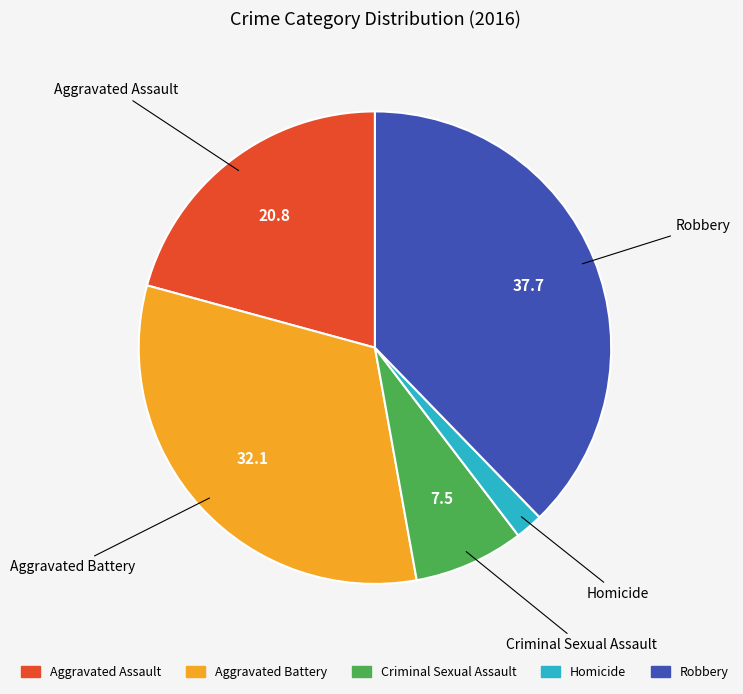

Is there any slice that represents more than half of the pie?

No